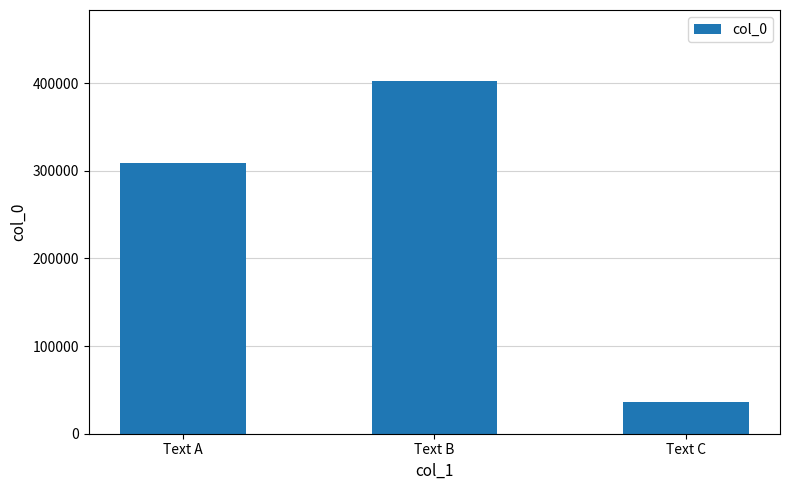

List the labels in order of value, largest first.

Text B, Text A, Text C